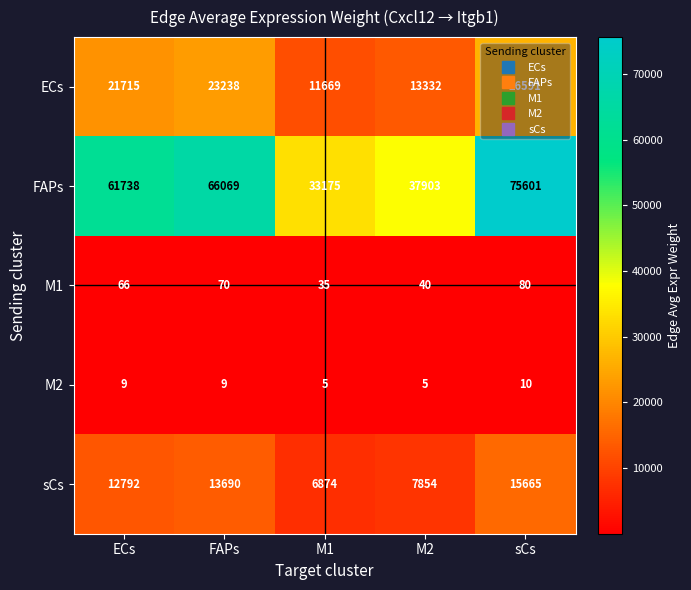

What is the approximate value of M2 at ECs?

9